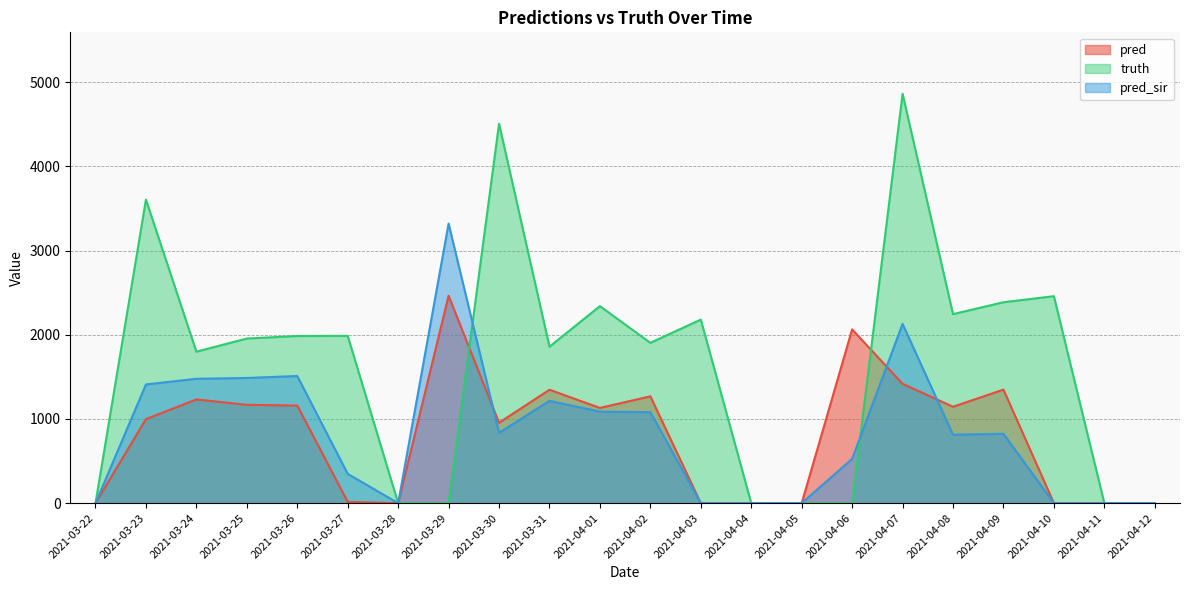

Which series has the largest range (max minus min)?

truth